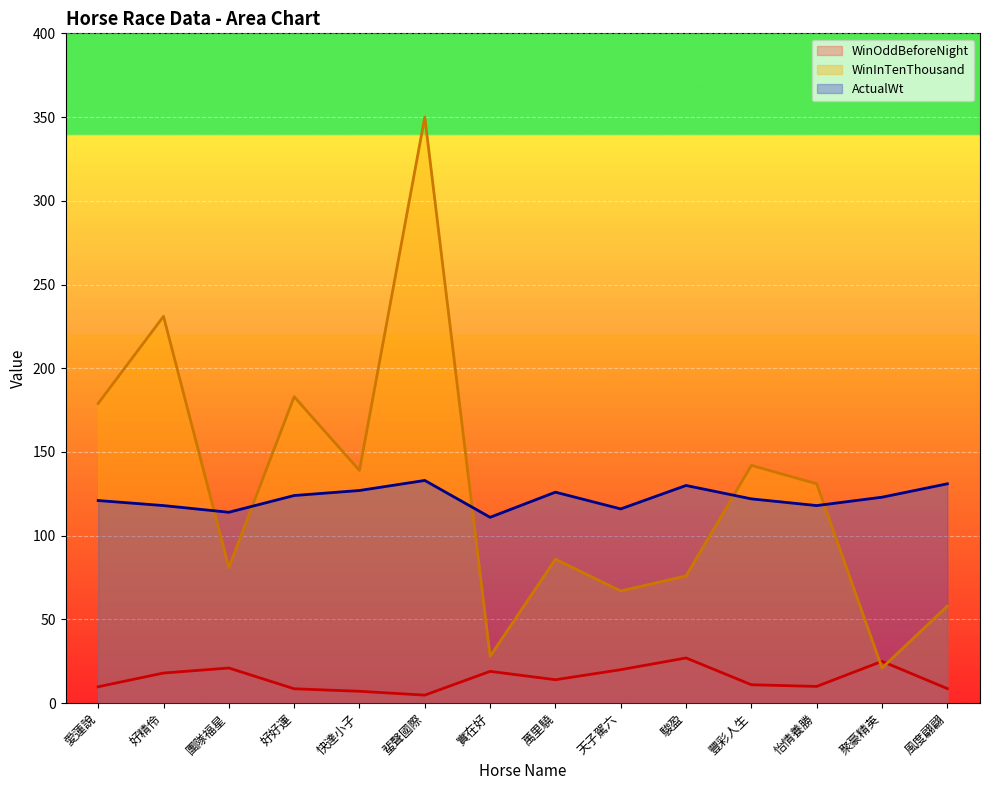

How many interior local peaks does the WinOddBeforeNight series have?

4